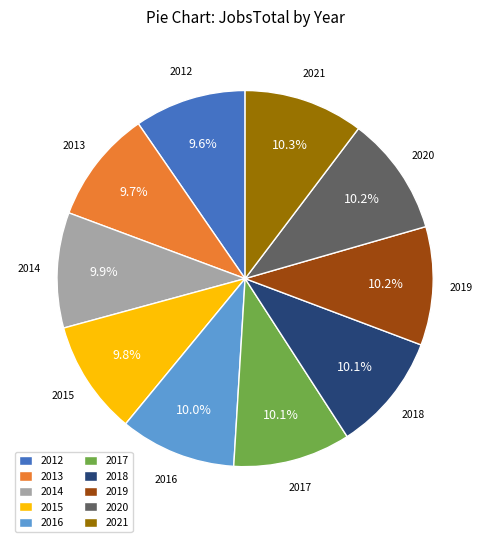

Is it true that 2017 is 10% of the pie?

True